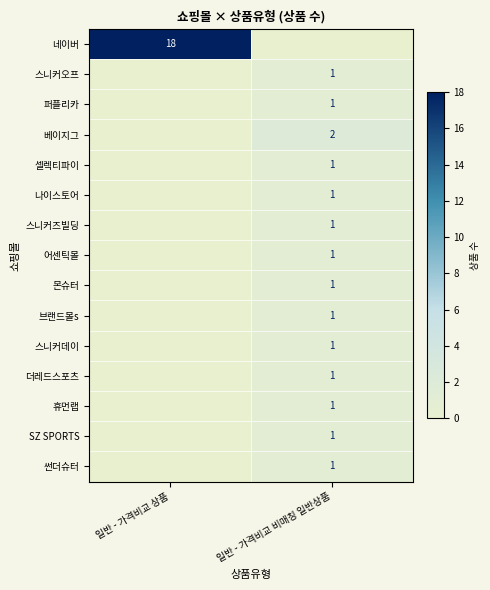

What is the greatest value displayed?

18